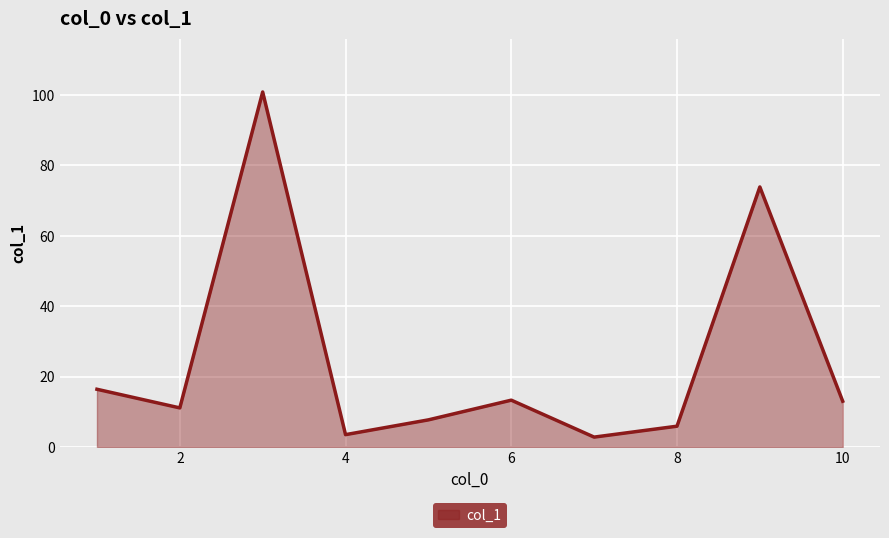

What is the smallest value displayed?

2.8